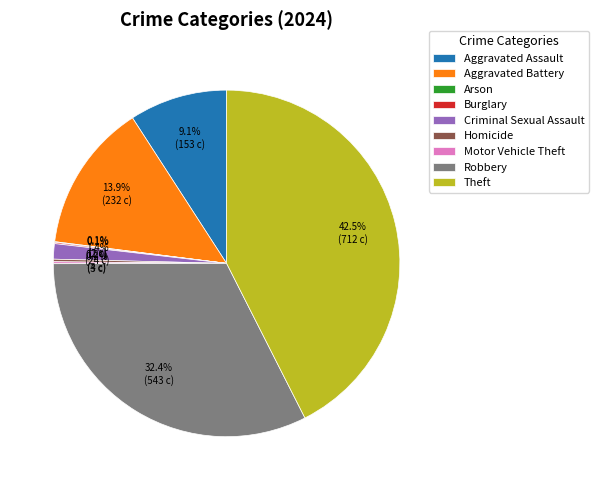

Does Robbery represent more than half of the total?

No